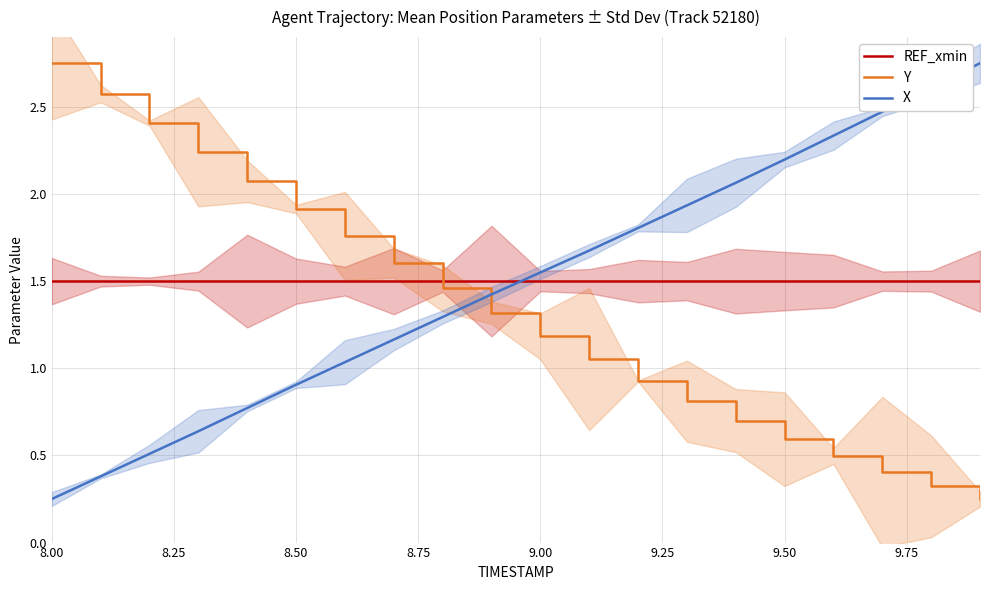

Which series has the largest total across all categories?

REF_xmin